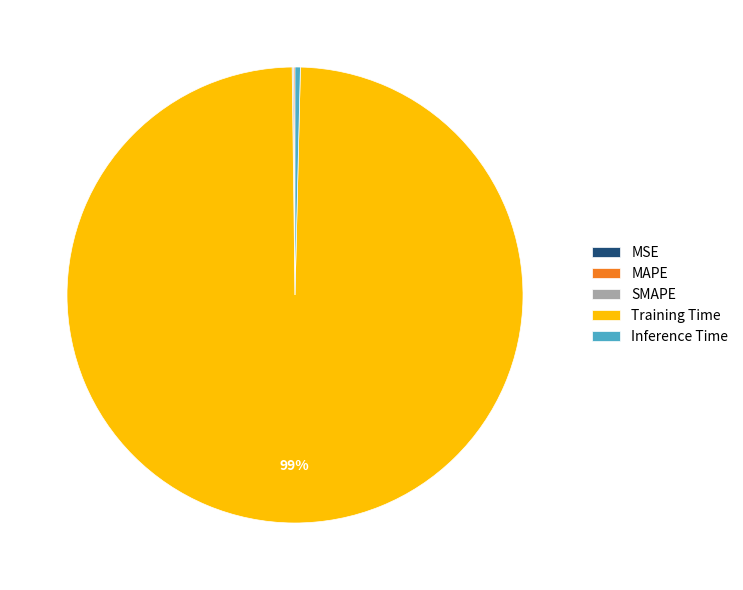

To the nearest percent, what is the average slice percentage?

20%